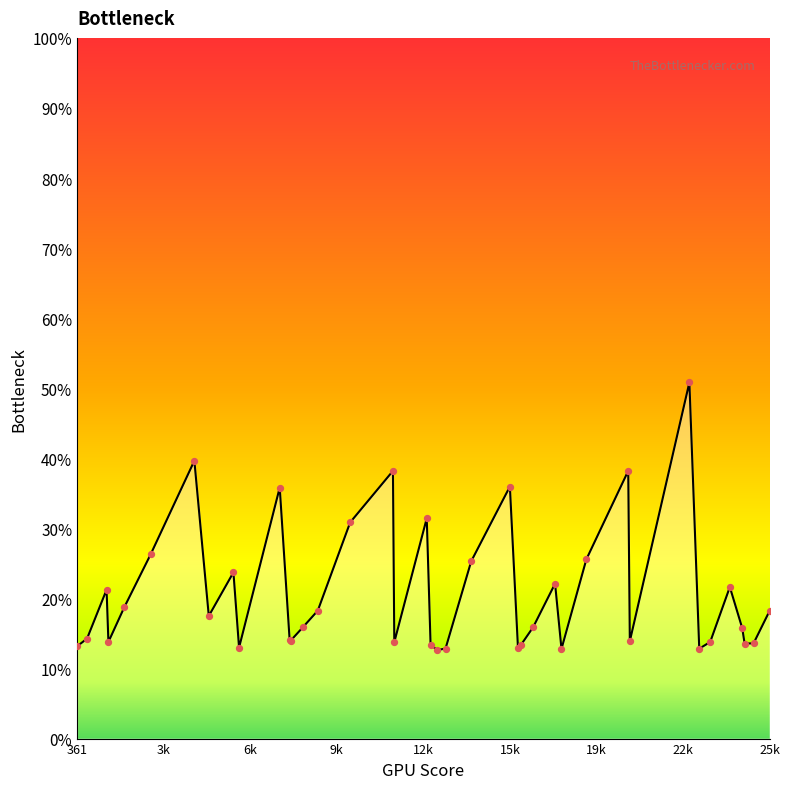

What is the greatest value displayed?

50.8